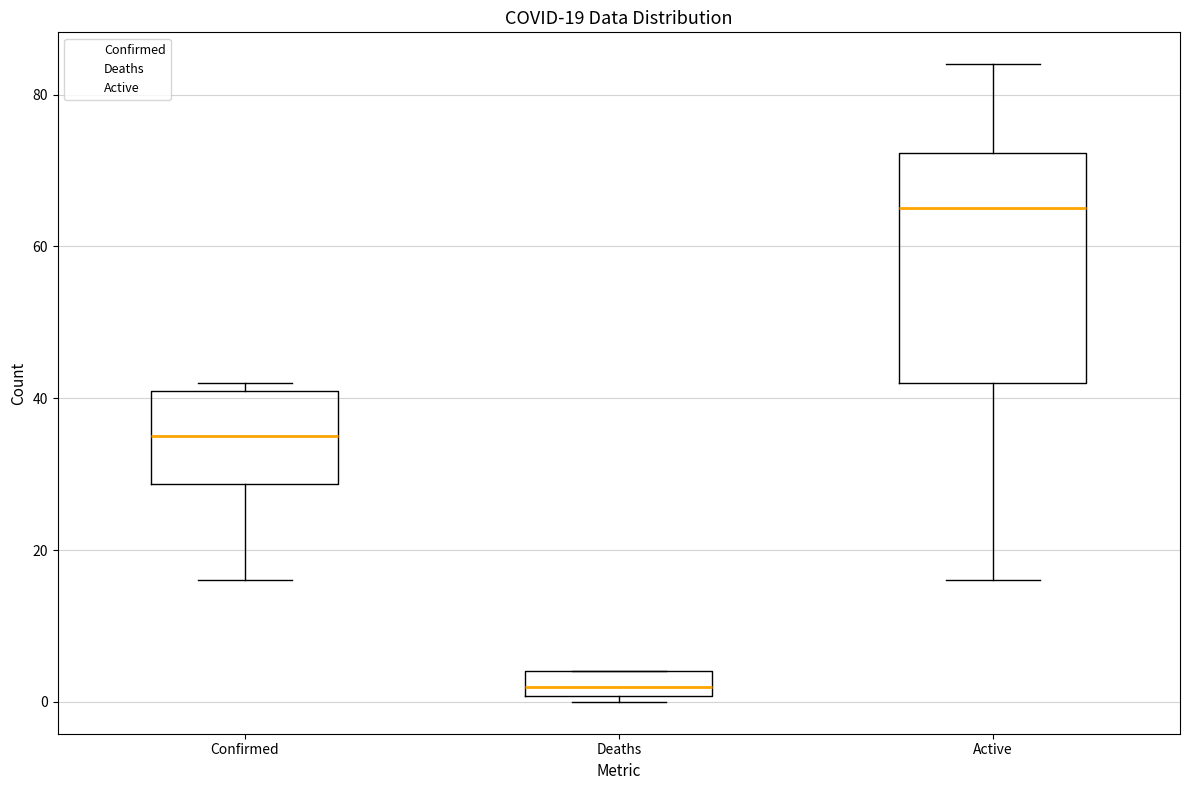

Which box's median line is the highest?

Active